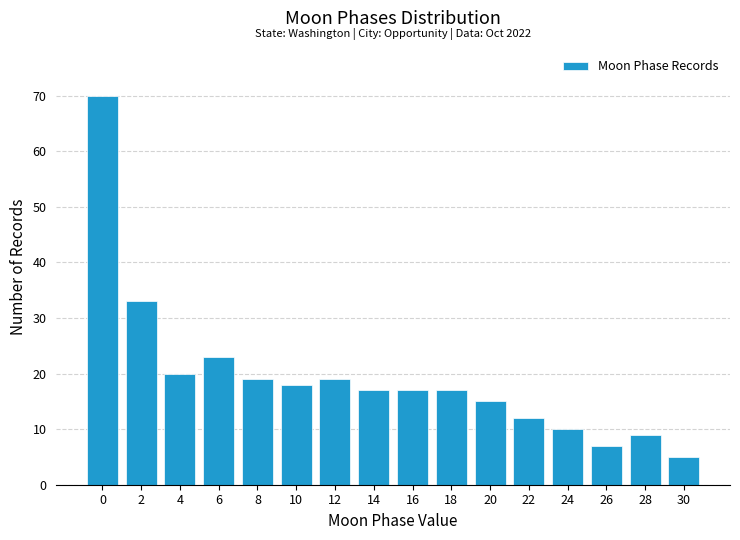

Reading left to right, what are all the values shown in this chart?

70	33	20	23	19	18	19	17	17	17	15	12	10	7	9	5